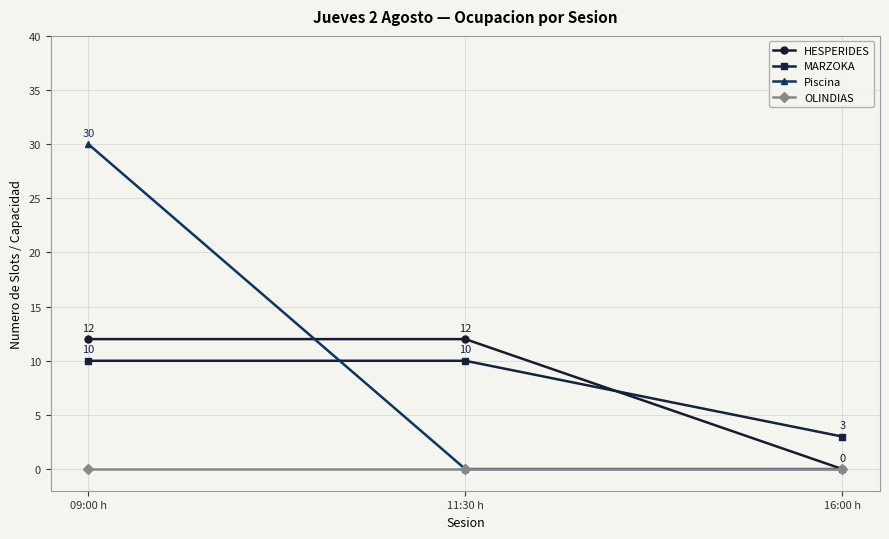

What is the difference between the maximum and minimum values in the HESPERIDES series?

12